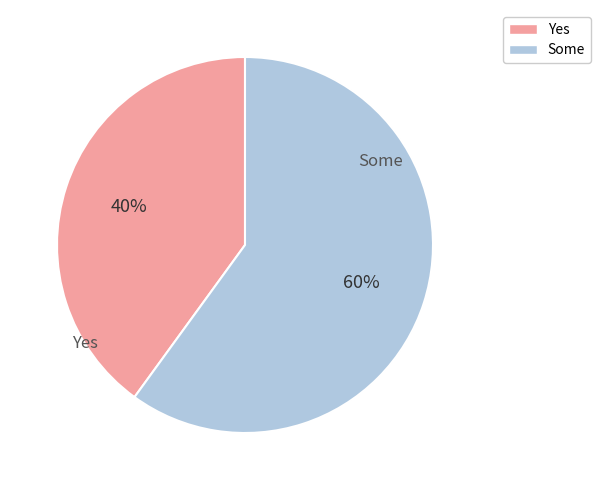

How many slices are in this pie chart?

2